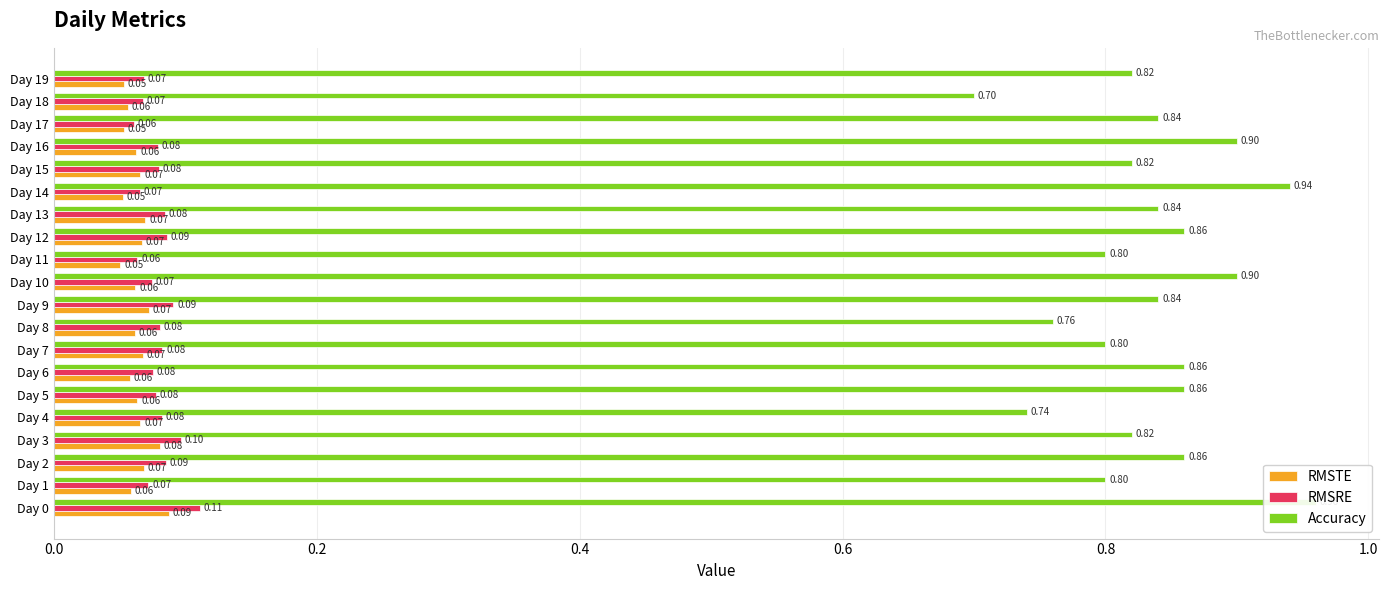

What is the value of the Accuracy bar at the 11th from the left?

0.9